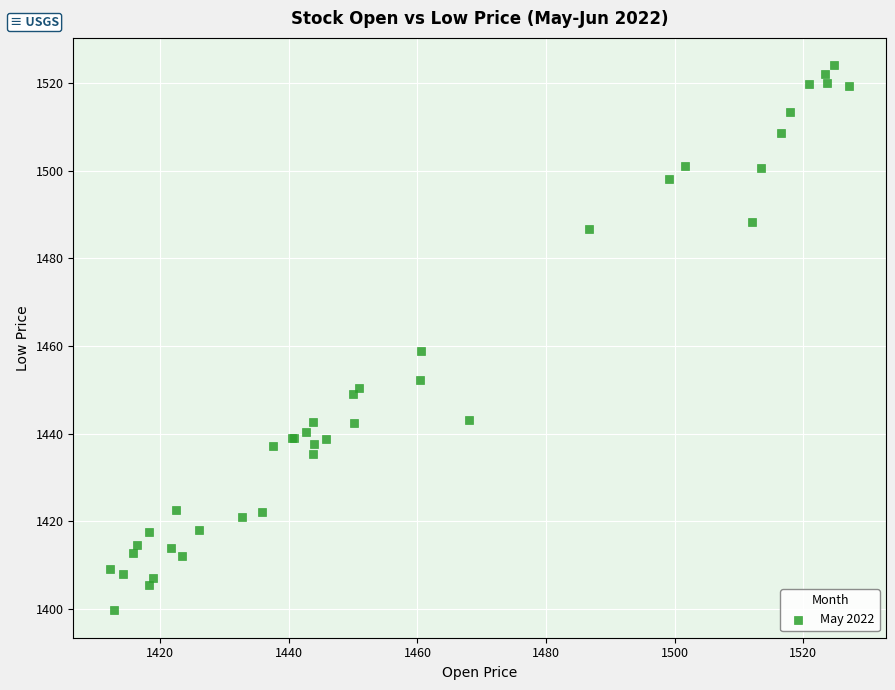

What Y value in the scatter plot is closest to 1461?

1458.8